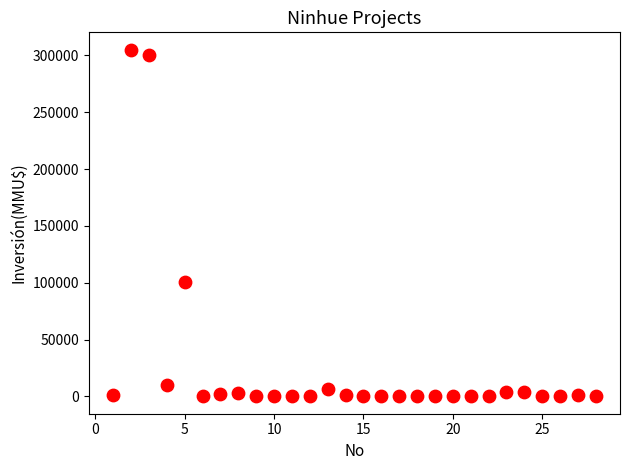

What is the range of Y values (max minus min)?

305000